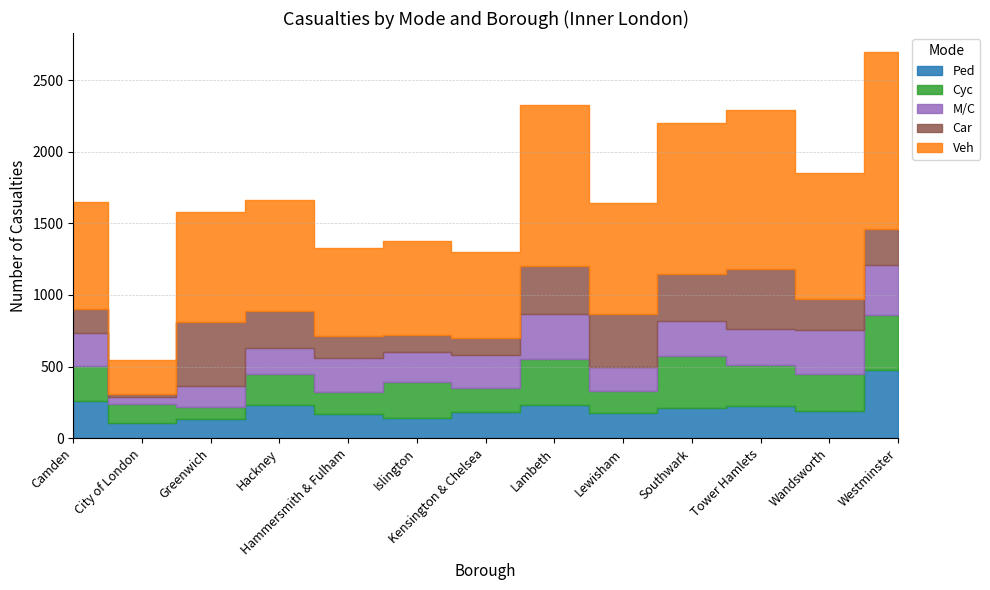

Is the value of Ped at Wandsworth greater than the value of Cyc at City of London?

Yes